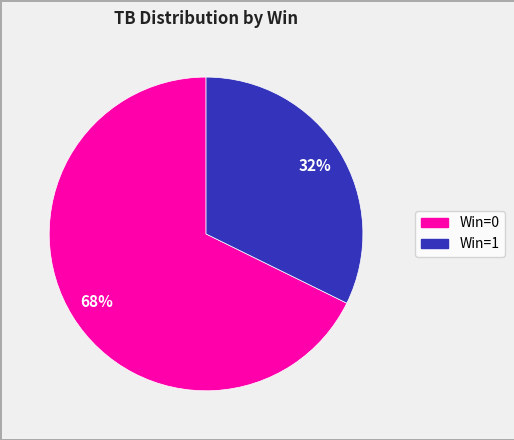

Is there a majority slice in this chart?

Yes